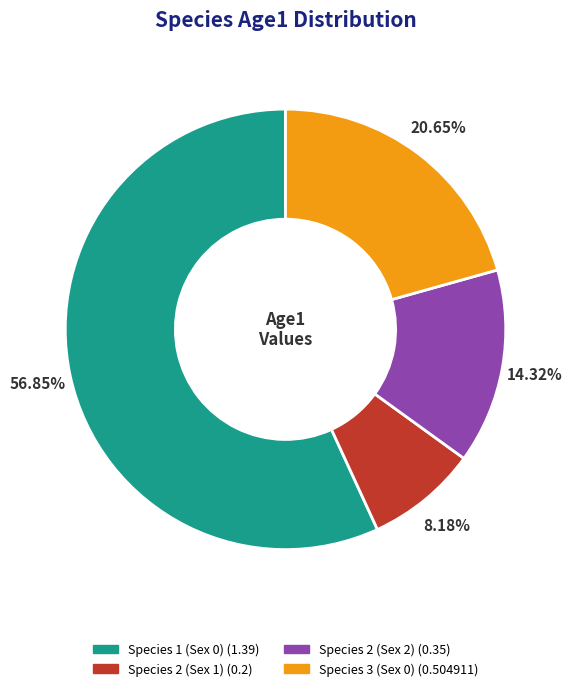

Between Species 1 (Sex 0) and Species 2 (Sex 2), which is larger?

Species 1 (Sex 0)